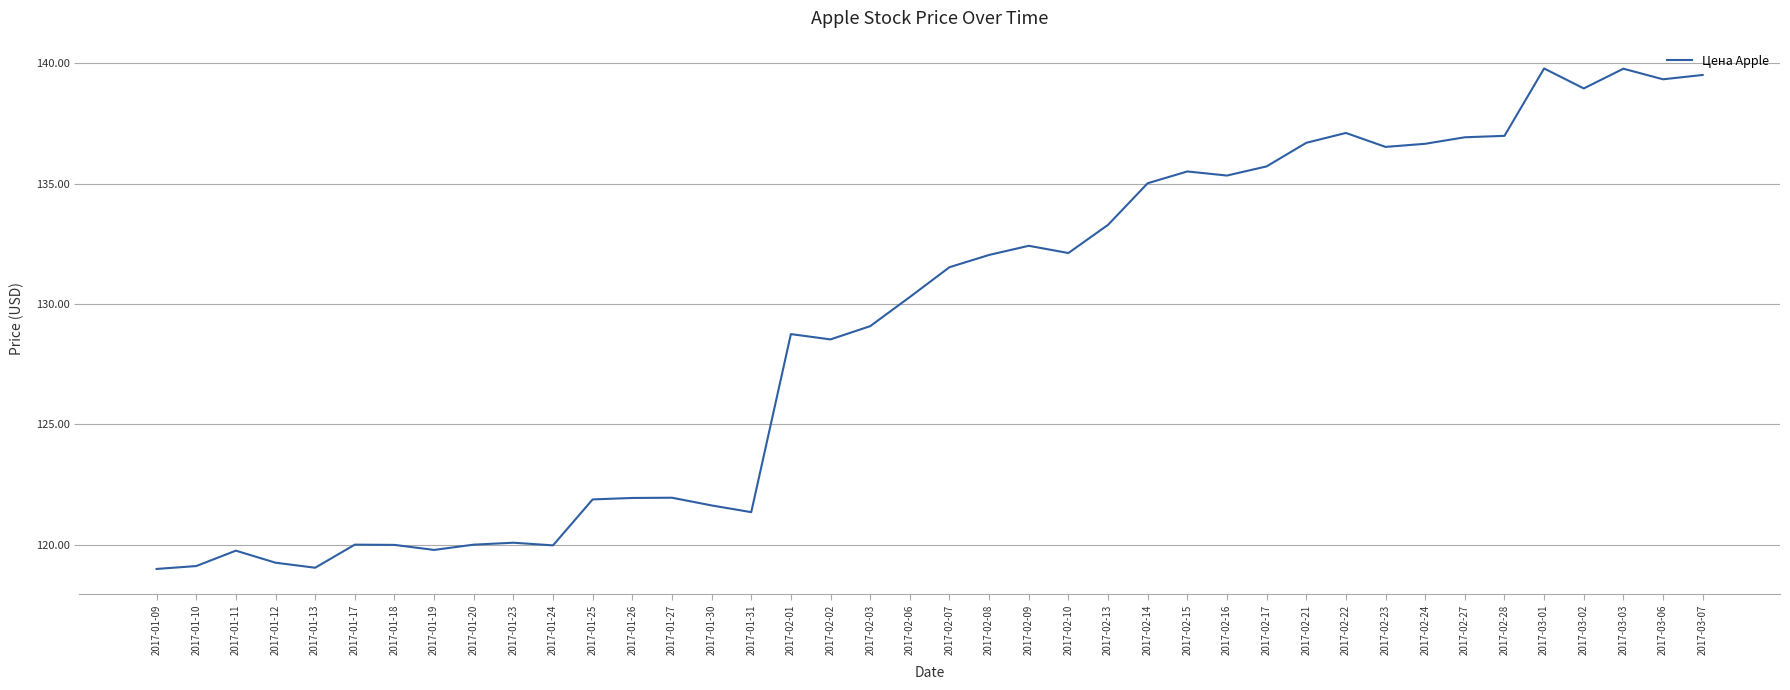

Approximately how many times larger is the value at 2017-02-08 compared to 2017-02-02?

1.0